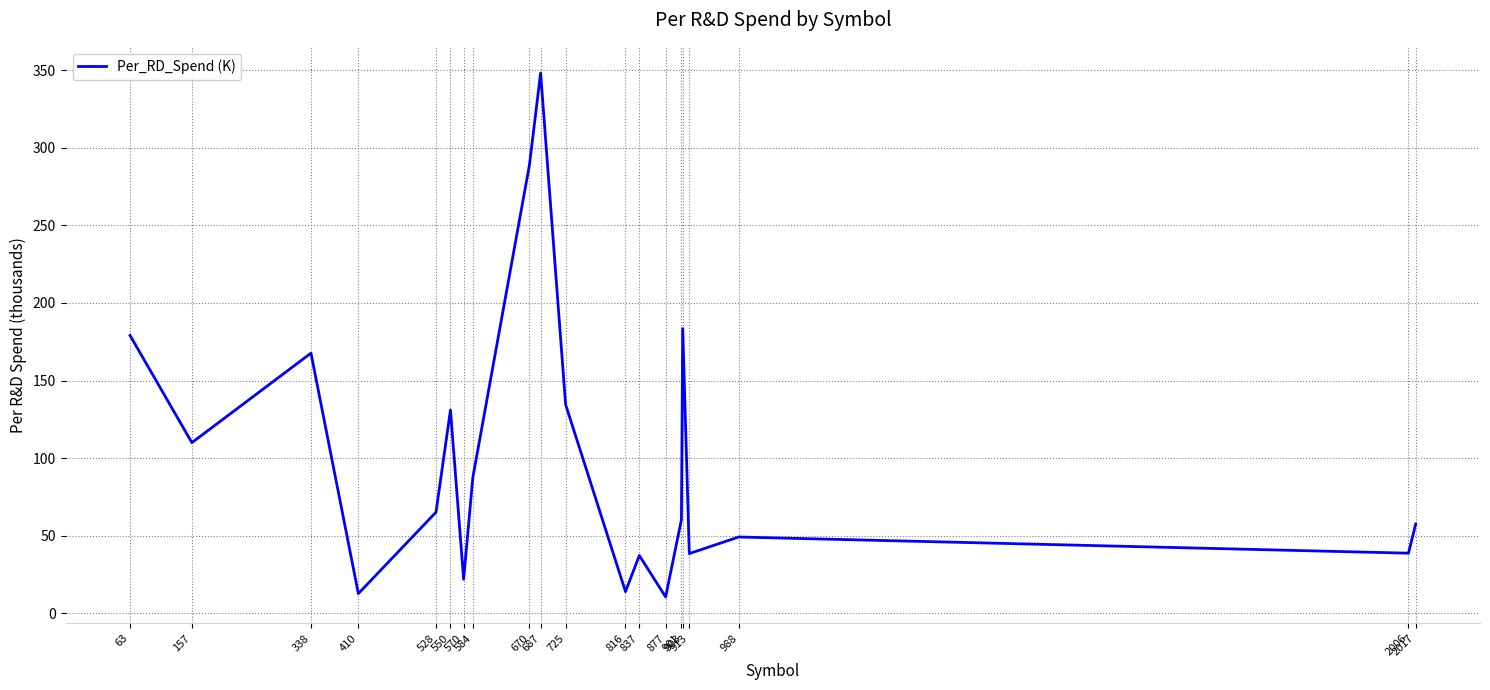

The chart shows a value of 127.2 at 584. True or false?

False